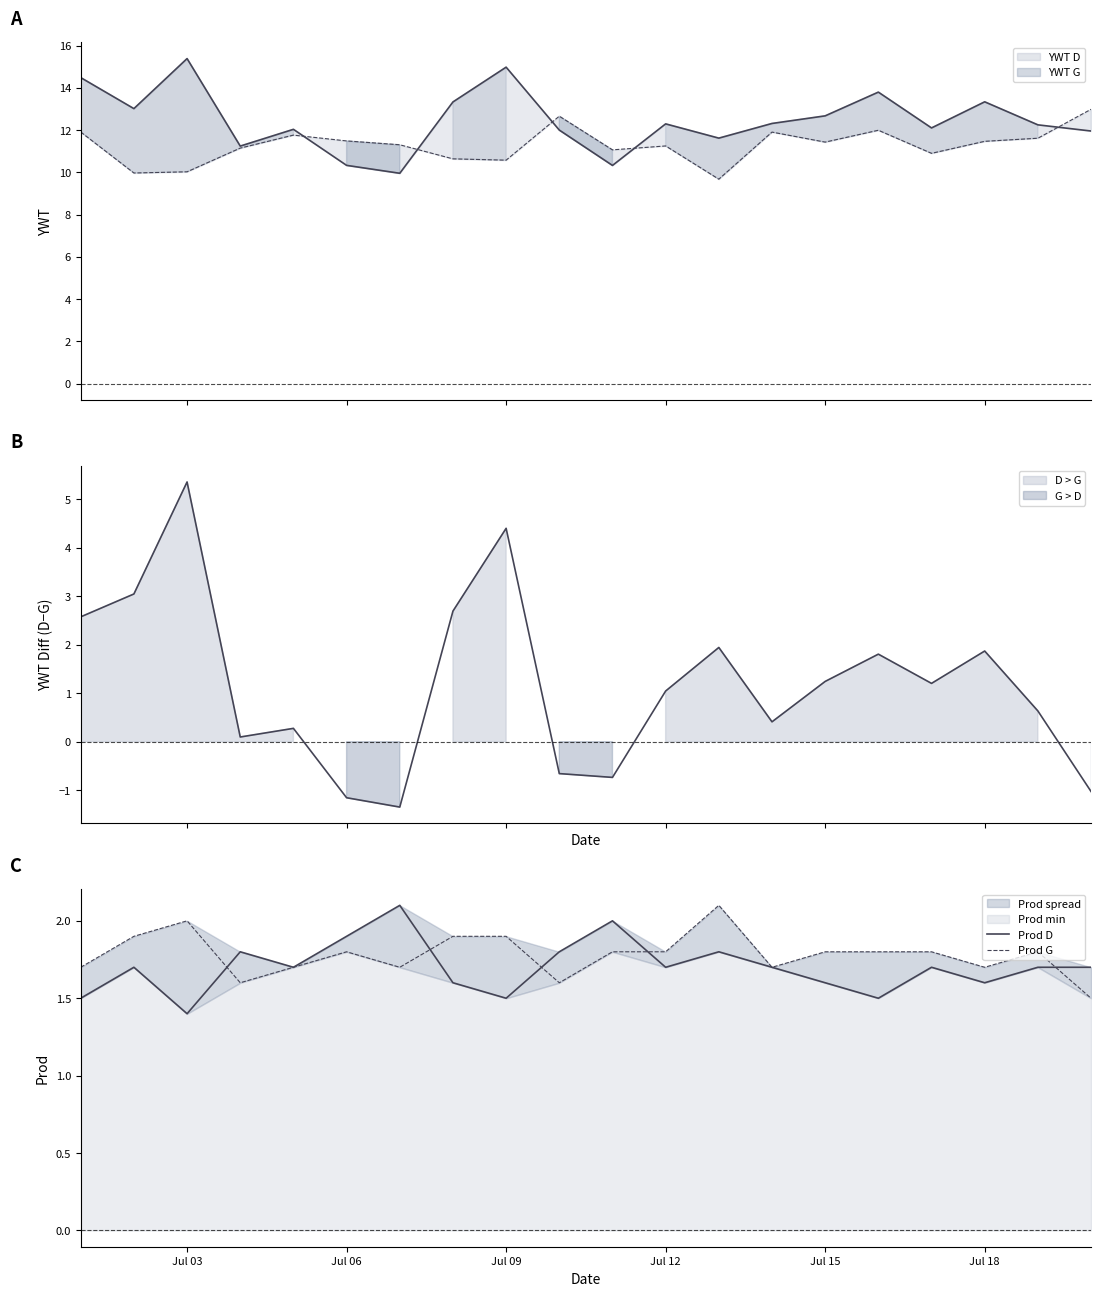

In Prod G, how many points are lower than both neighbors (excluding endpoints)?

5